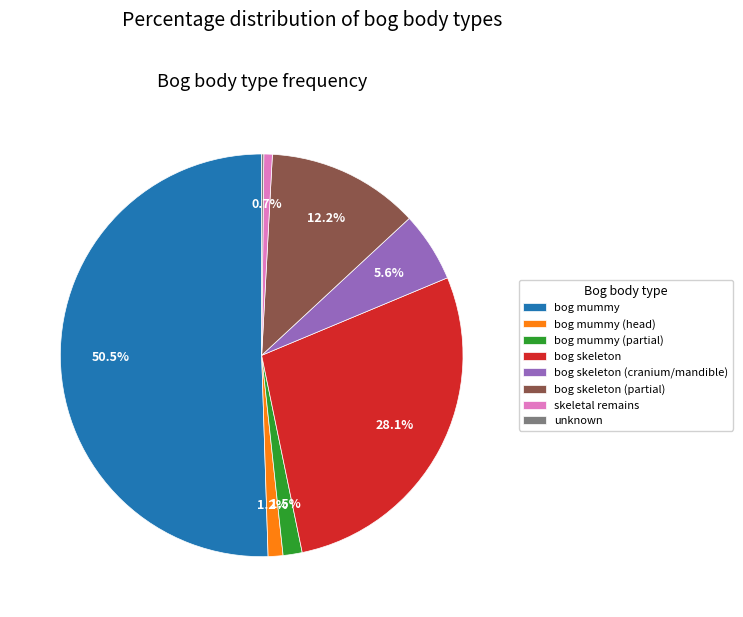

Which has a higher value, skeletal remains or bog skeleton (partial)?

bog skeleton (partial)